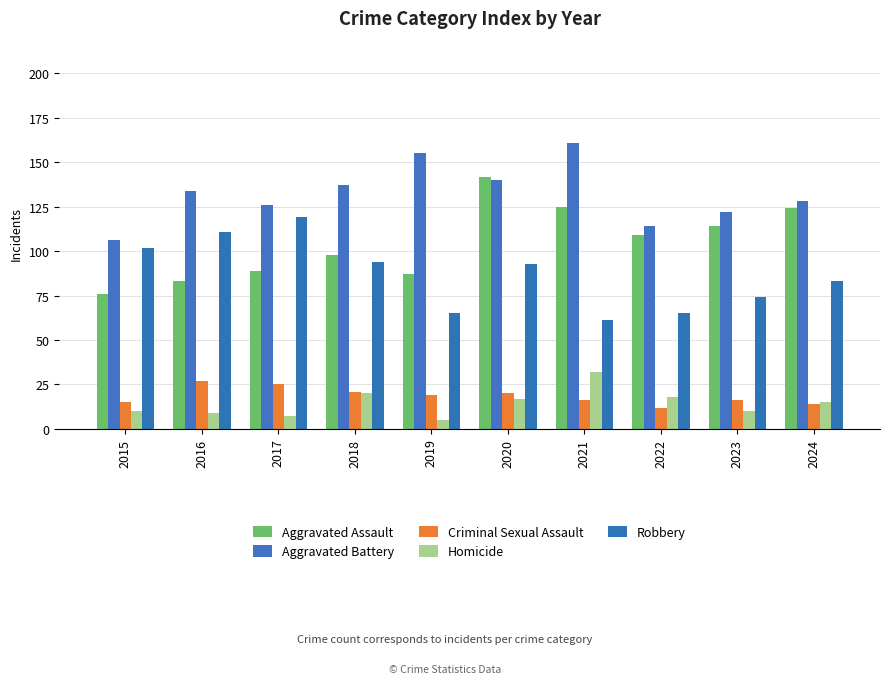

How many series are shown in this chart?

5